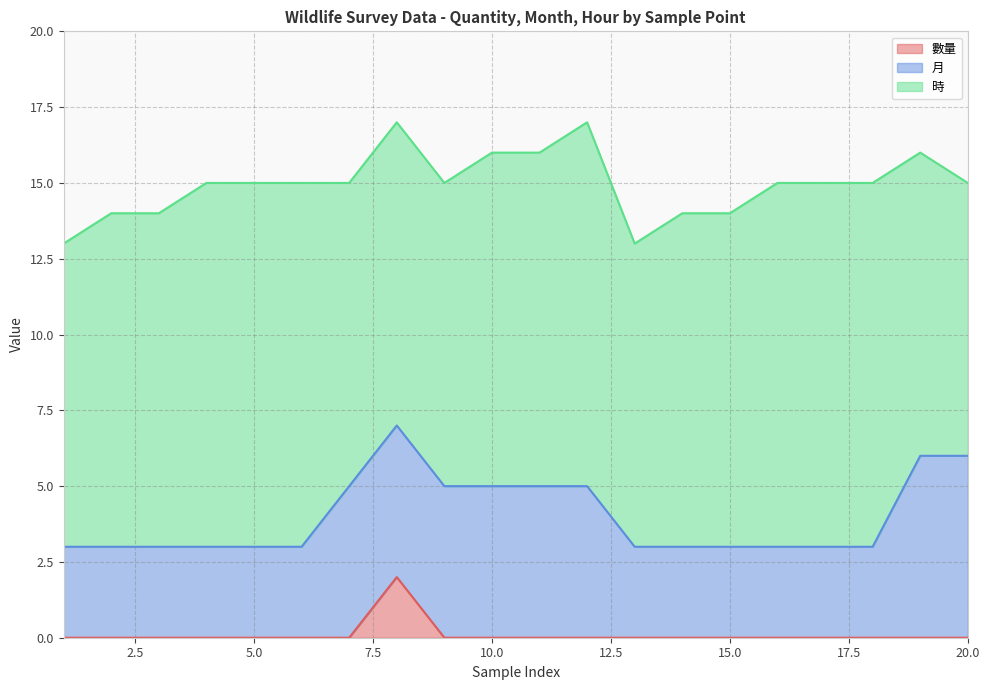

At which category is the sum across all series the highest?

8